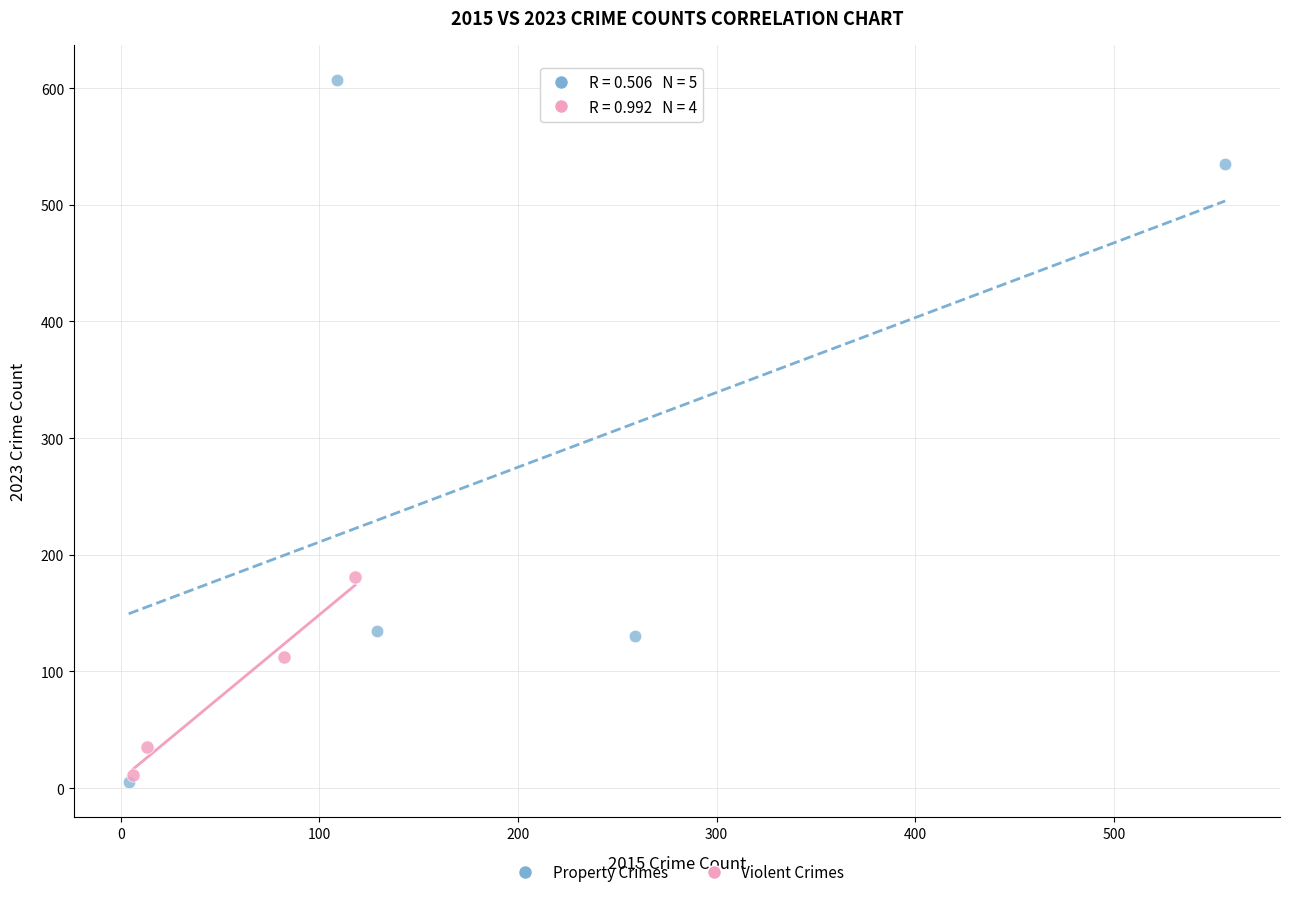

What are all the series names shown in the legend?

Property Crimes, Violent Crimes